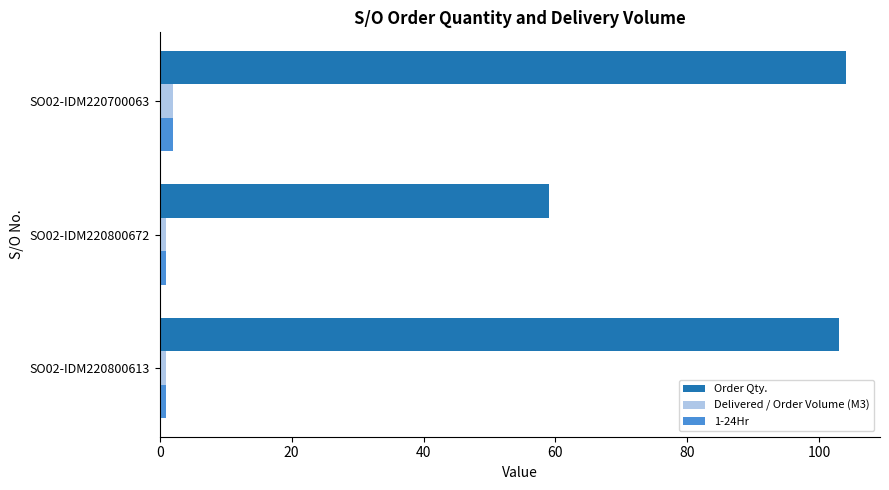

What is the sum of all Order Qty. values?

266